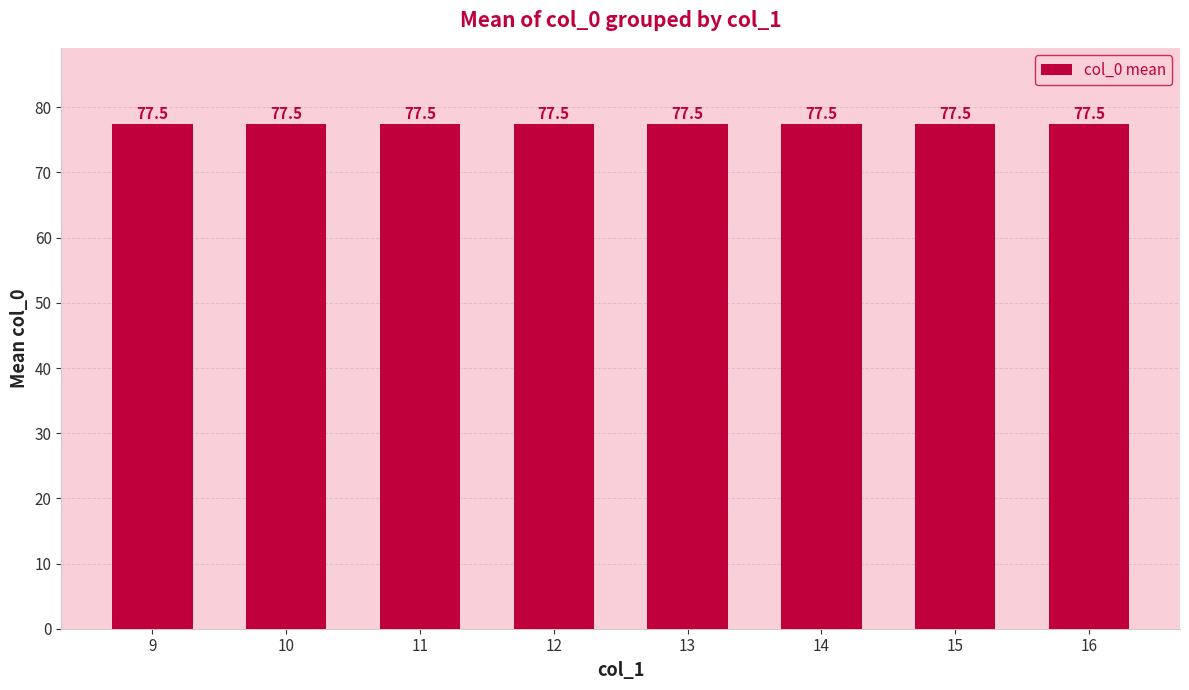

Which label corresponds to the largest value in the chart?

14